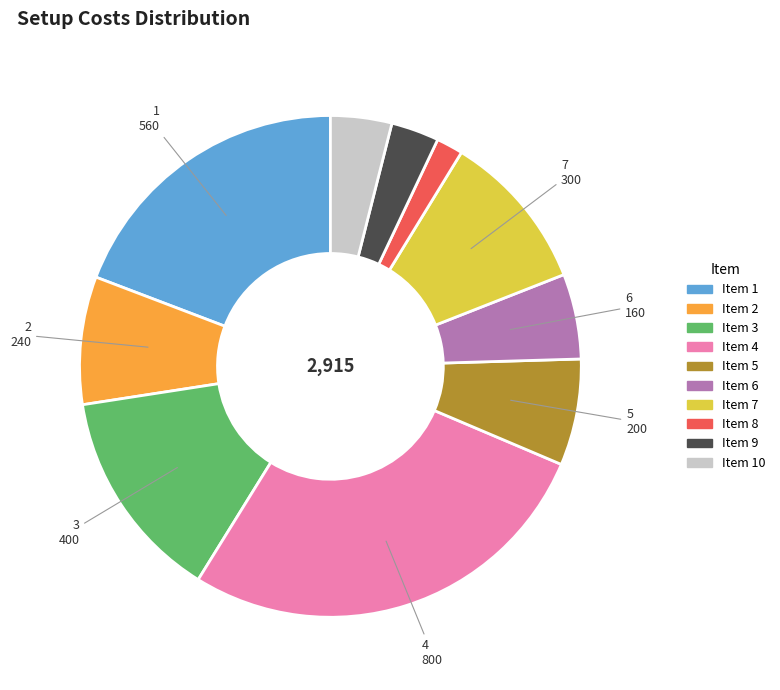

Is there any slice that represents more than half of the pie?

No